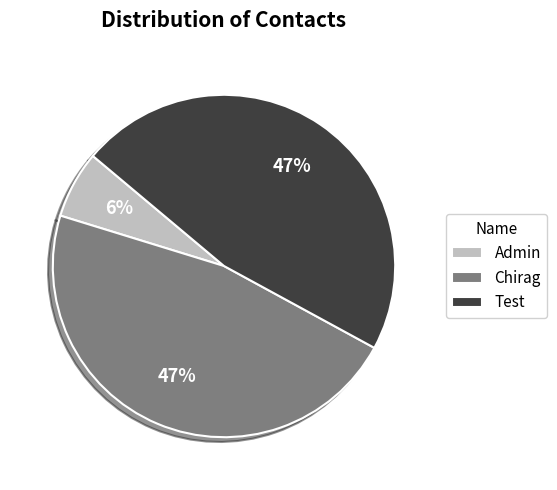

How many segments does this pie chart have?

3